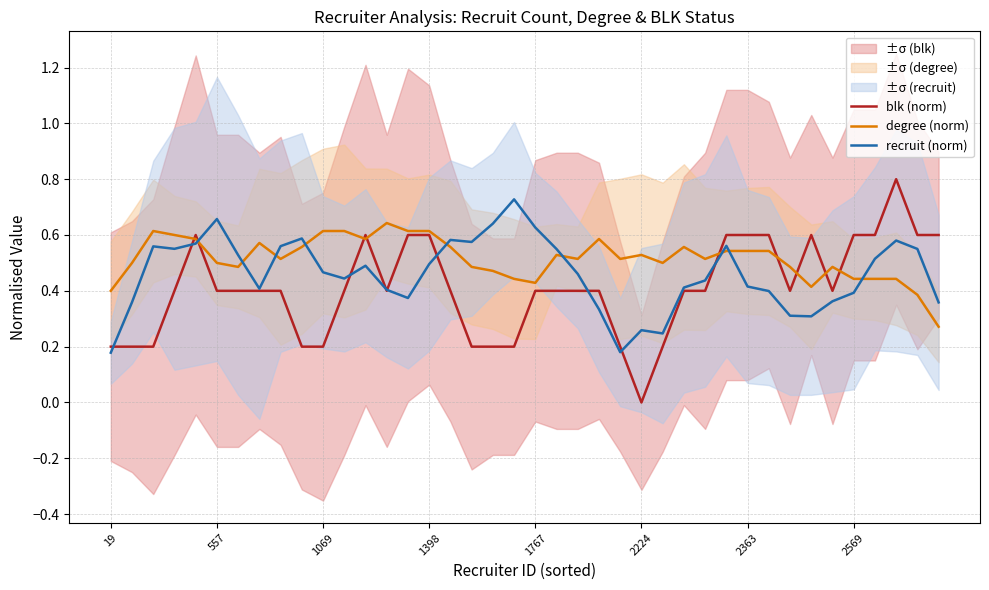

Reading left to right, extract all data points from this chart.

blk (norm): 0.2	0.2	0.2	0.4	0.6	0.4	0.4	0.4	0.4	0.2	0.2	0.4	0.6	0.4	0.6	0.6	0.4	0.2	0.2	0.2	0.4	0.4	0.4	0.4	0.2	0.0	0.2	0.4	0.4	0.6	0.6	0.6	0.4	0.6	0.4	0.6	0.6	0.8	0.6	0.6
degree (norm): 0.4	0.5	0.6	0.6	0.6	0.5	0.5	0.6	0.5	0.6	0.6	0.6	0.6	0.6	0.6	0.6	0.6	0.5	0.5	0.4	0.4	0.5	0.5	0.6	0.5	0.5	0.5	0.6	0.5	0.5	0.5	0.5	0.5	0.4	0.5	0.4	0.4	0.4	0.4	0.3
recruit (norm): 0.2	0.4	0.6	0.6	0.6	0.7	0.5	0.4	0.6	0.6	0.5	0.4	0.5	0.4	0.4	0.5	0.6	0.6	0.6	0.7	0.6	0.5	0.5	0.3	0.2	0.3	0.2	0.4	0.4	0.6	0.4	0.4	0.3	0.3	0.4	0.4	0.5	0.6	0.6	0.4